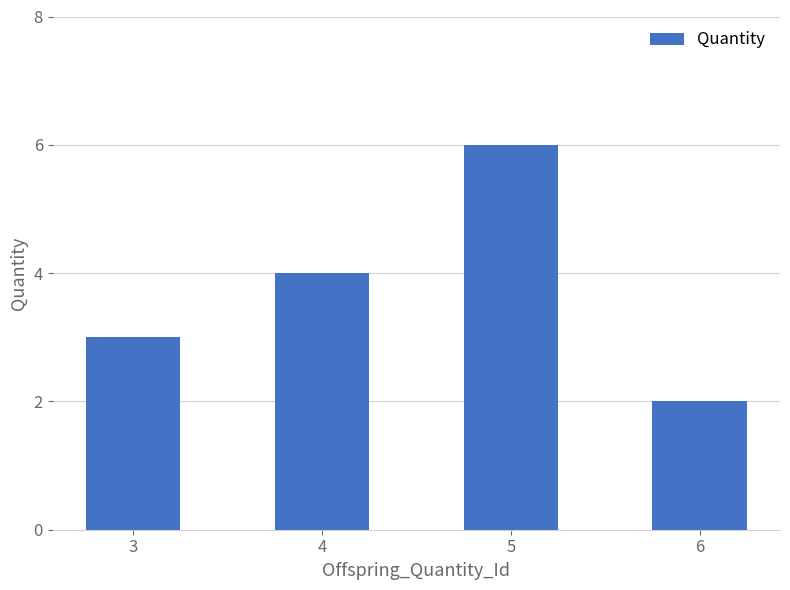

Rank the categories by value from highest to lowest.

5, 4, 3, 6